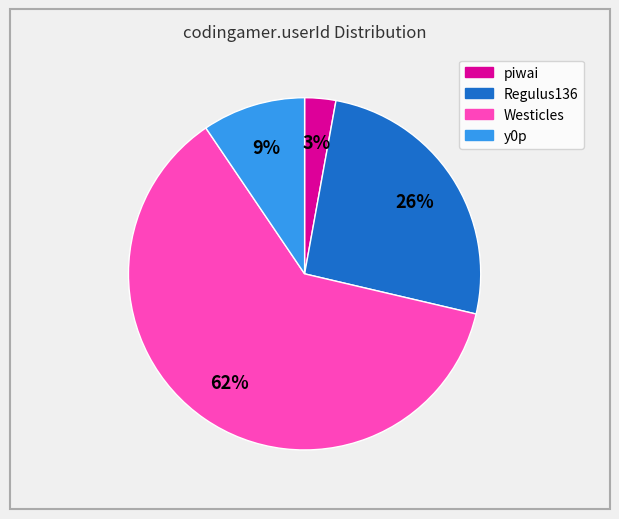

Which slice represents more than half of the pie?

Westicles